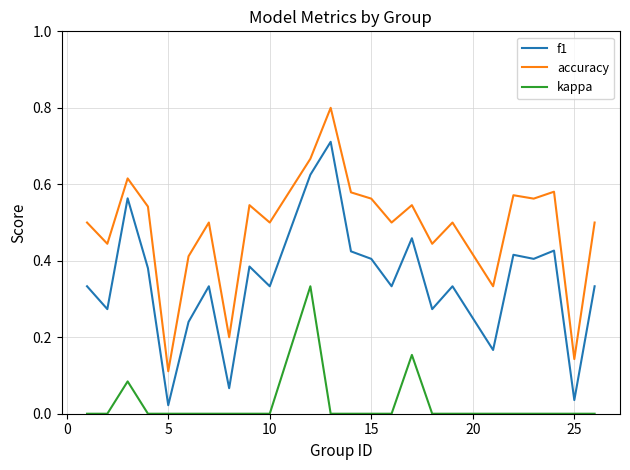

True or false: f1 and kappa intersect in this chart.

False